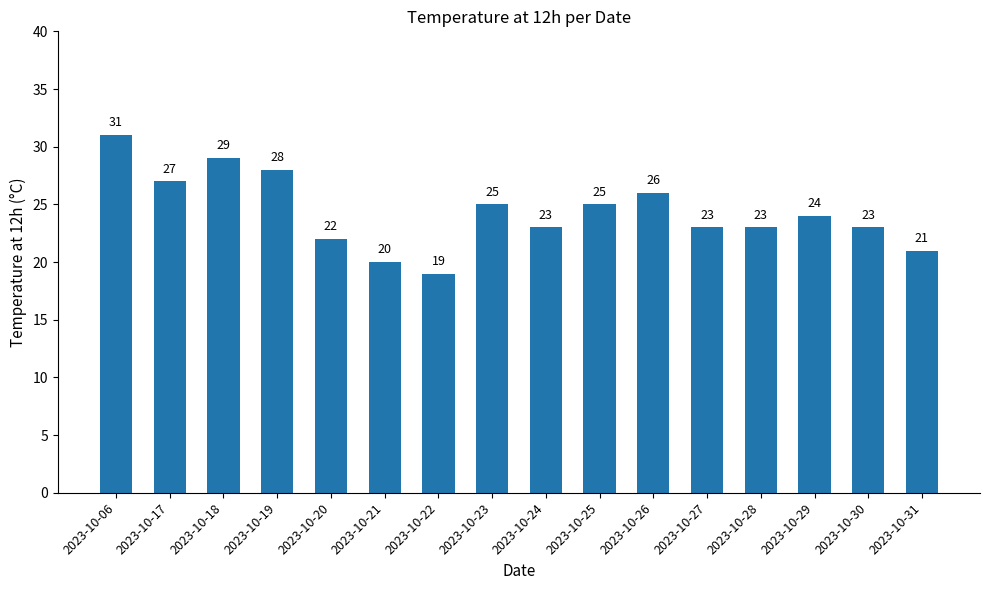

The value at 2023-10-26 is 10. True or false?

False